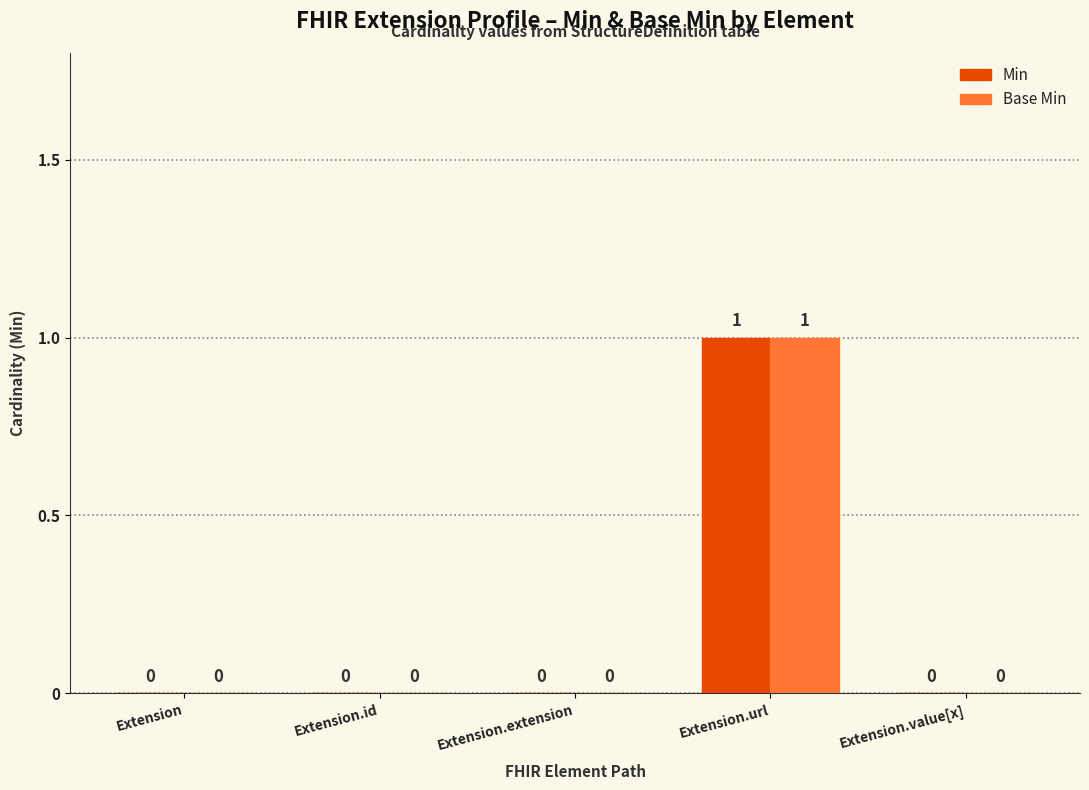

True or false: Base Min has a value of 0 at Extension.value[x].

True